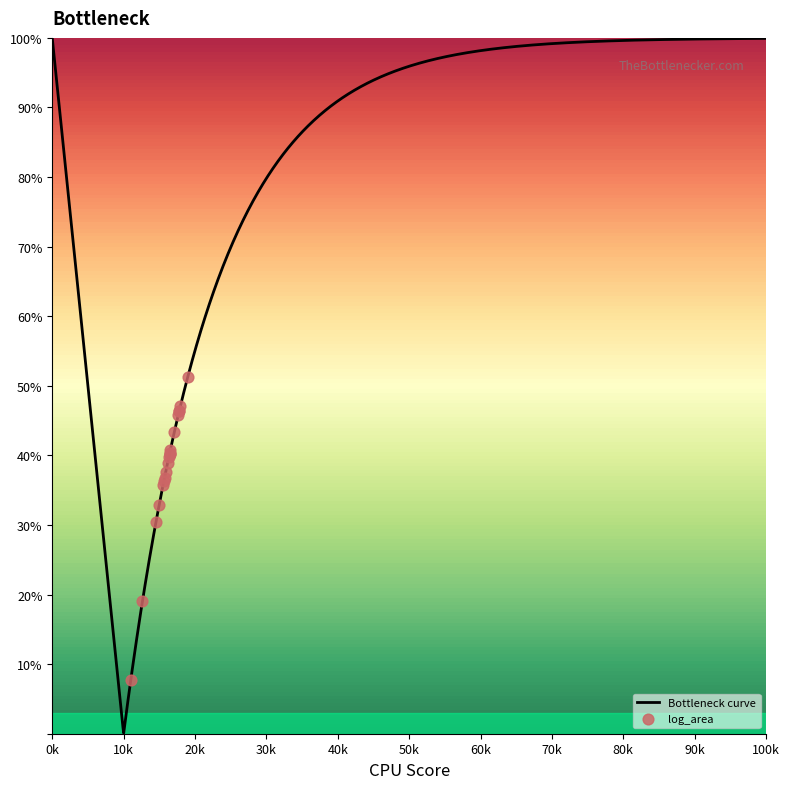

What is the maximum value for Bottleneck curve?

100.0